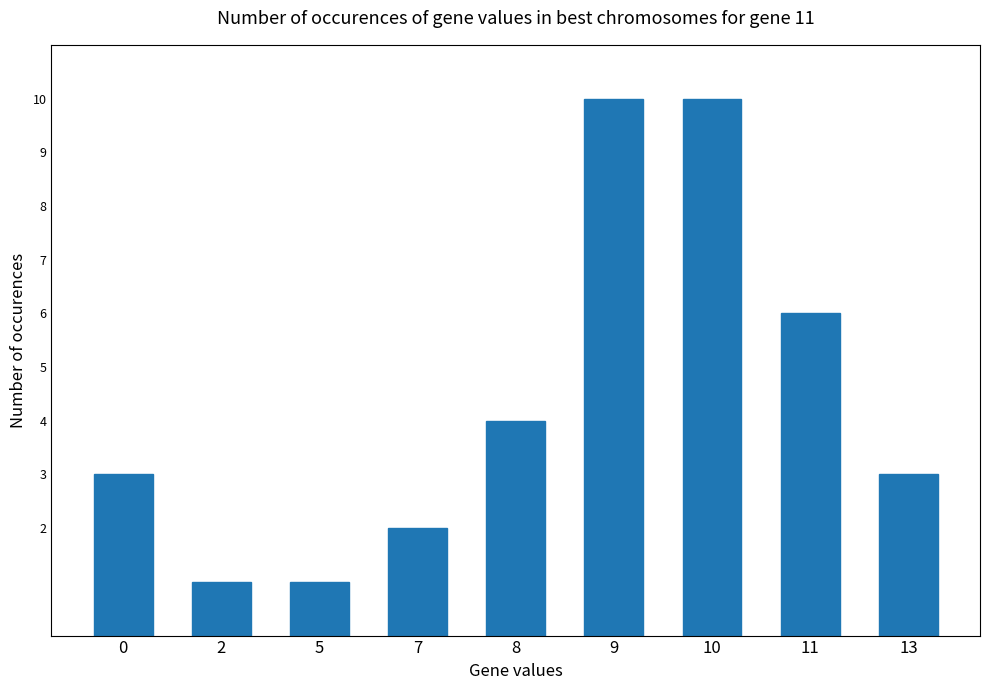

What is the smallest value displayed?

1